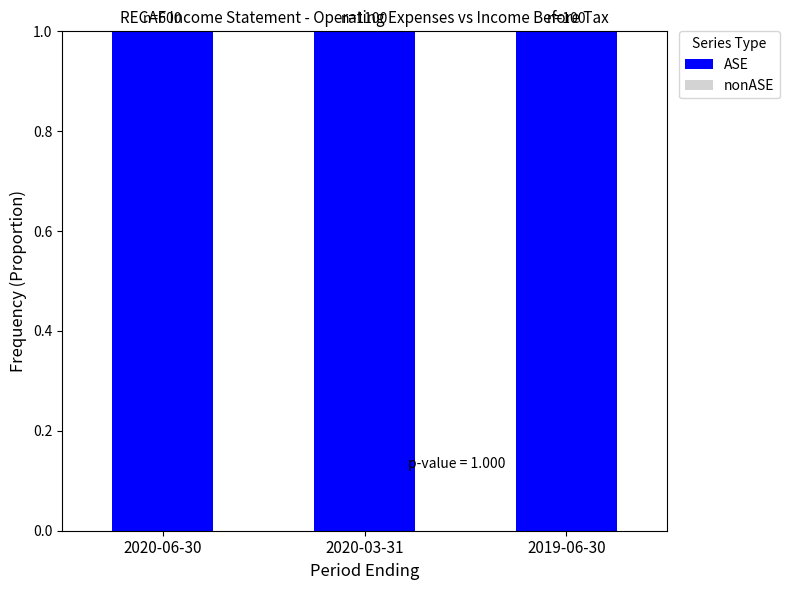

Reading left to right, extract all data points from this chart.

ASE: 1	1	1
nonASE: 0	0	0